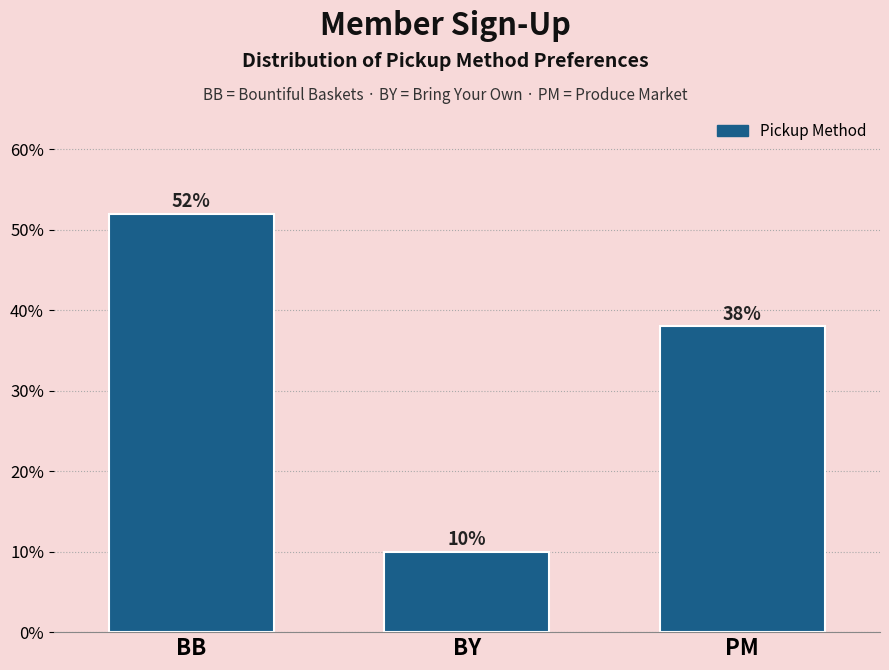

Reading left to right, transcribe all the data shown in this chart.

BB=52	BY=10	PM=38